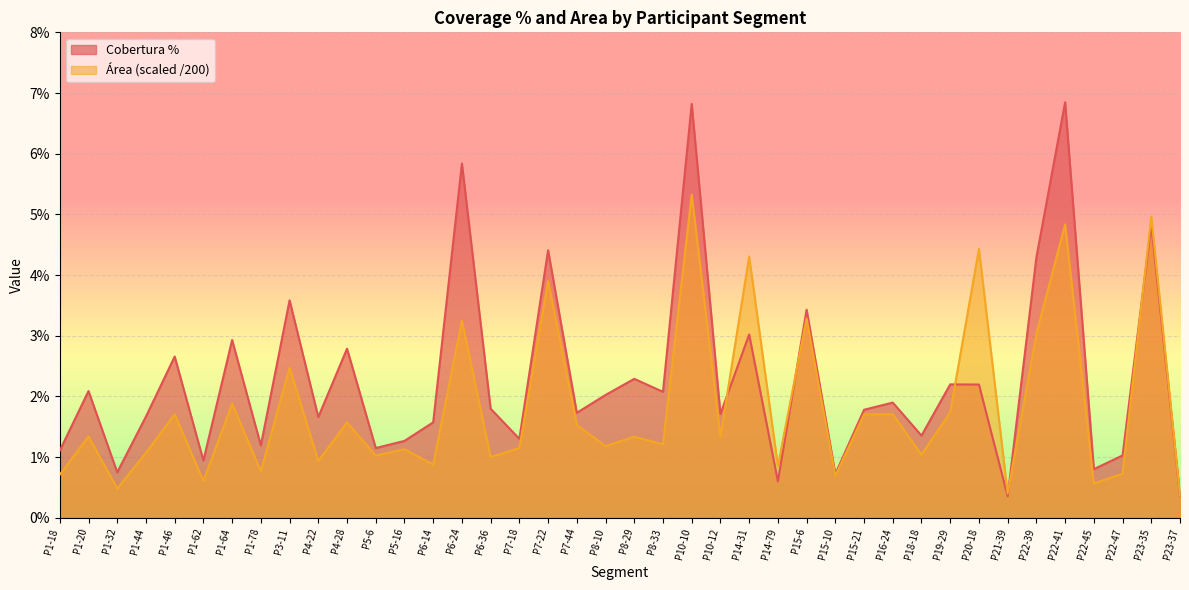

How many lines are shown in the chart?

2